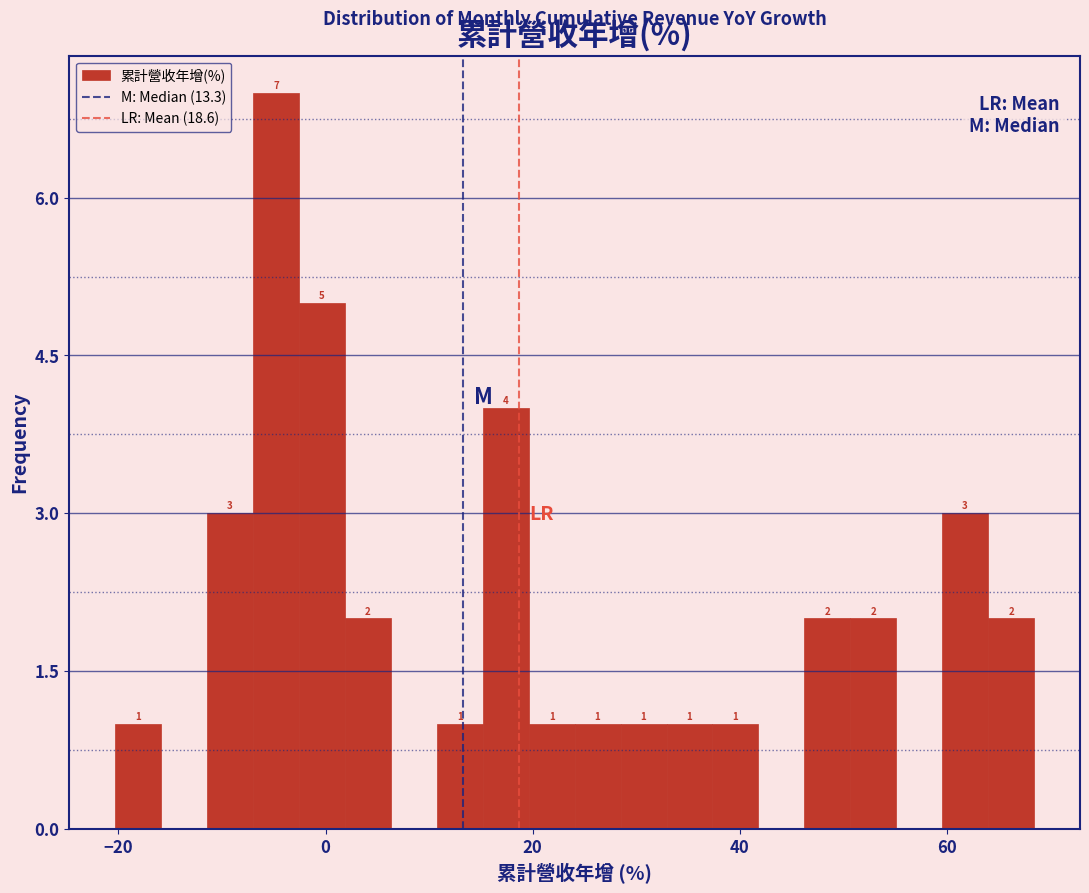

Around what value on the x-axis is the tallest bar? Give the approximate position of its centre, as read against the axis.

-4